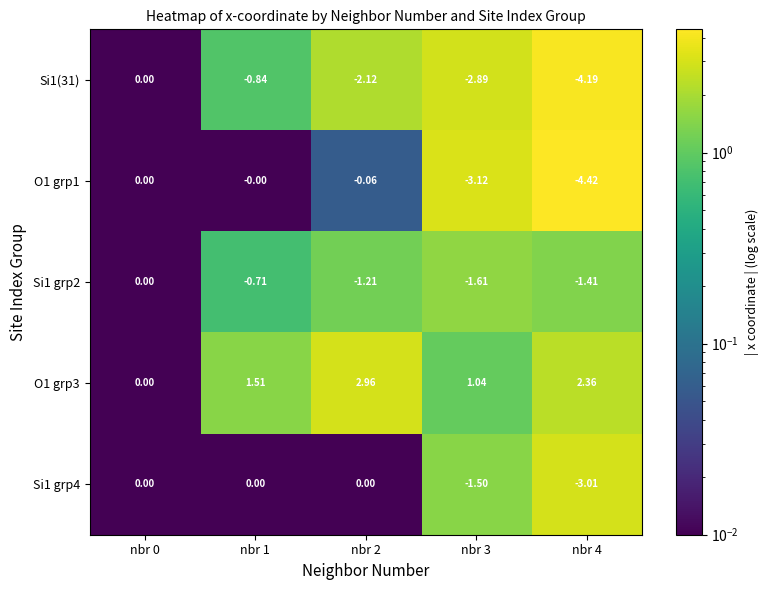

At nbr 2, list the series in order from smallest to largest.

Si1(31), Si1 grp2, O1 grp1, Si1 grp4, O1 grp3